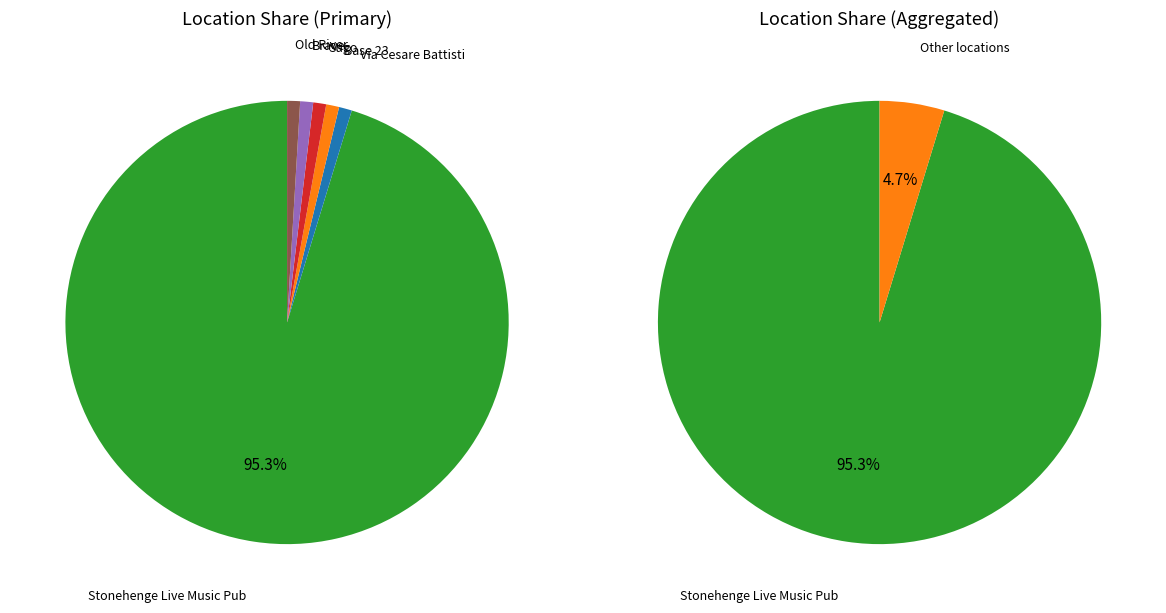

To the nearest percent, what is the difference between the largest and smallest slice percentages?

94%